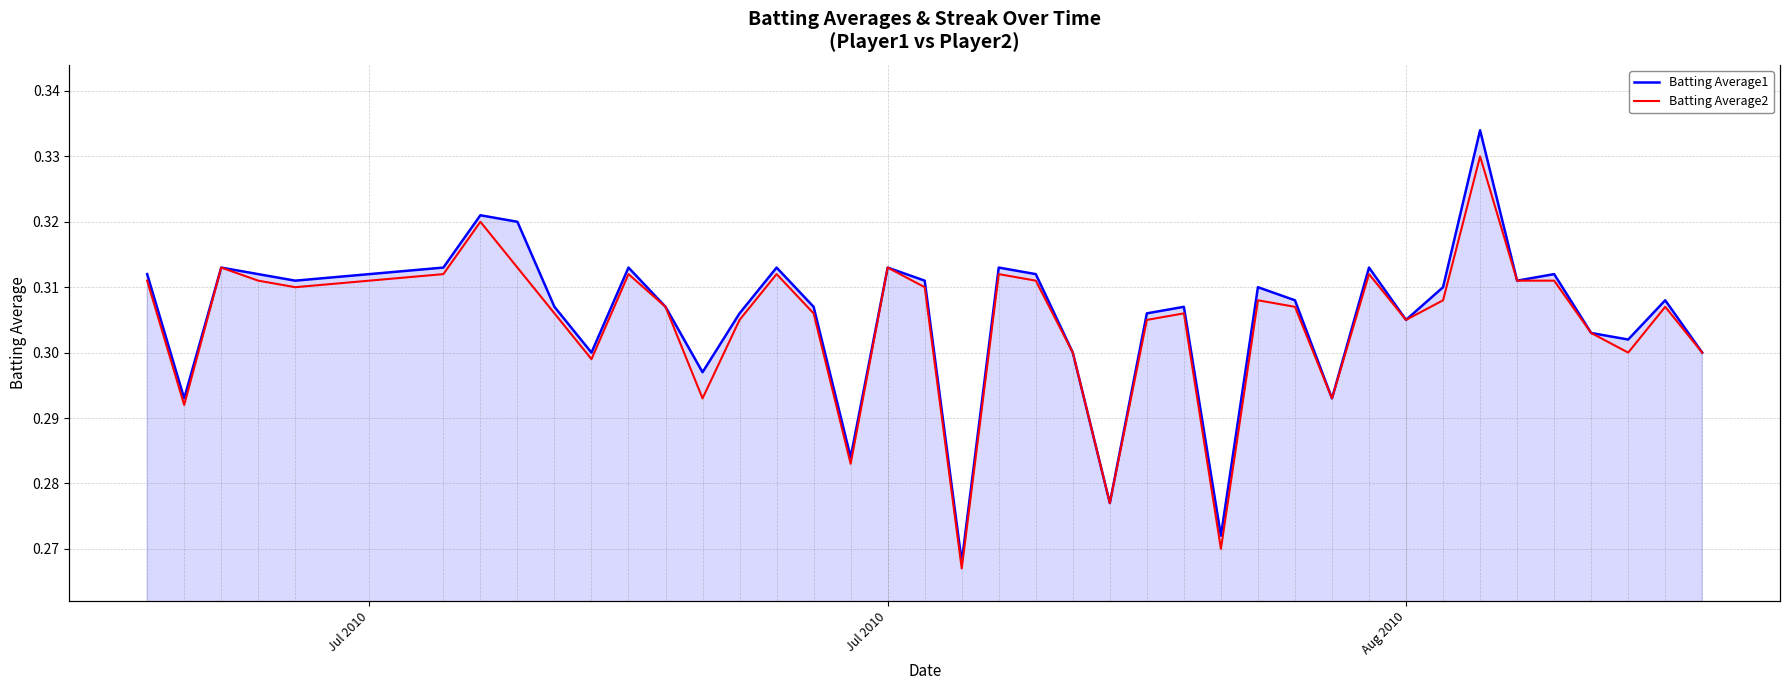

True or false: Batting Average1 and Batting Average2 intersect in this chart.

False